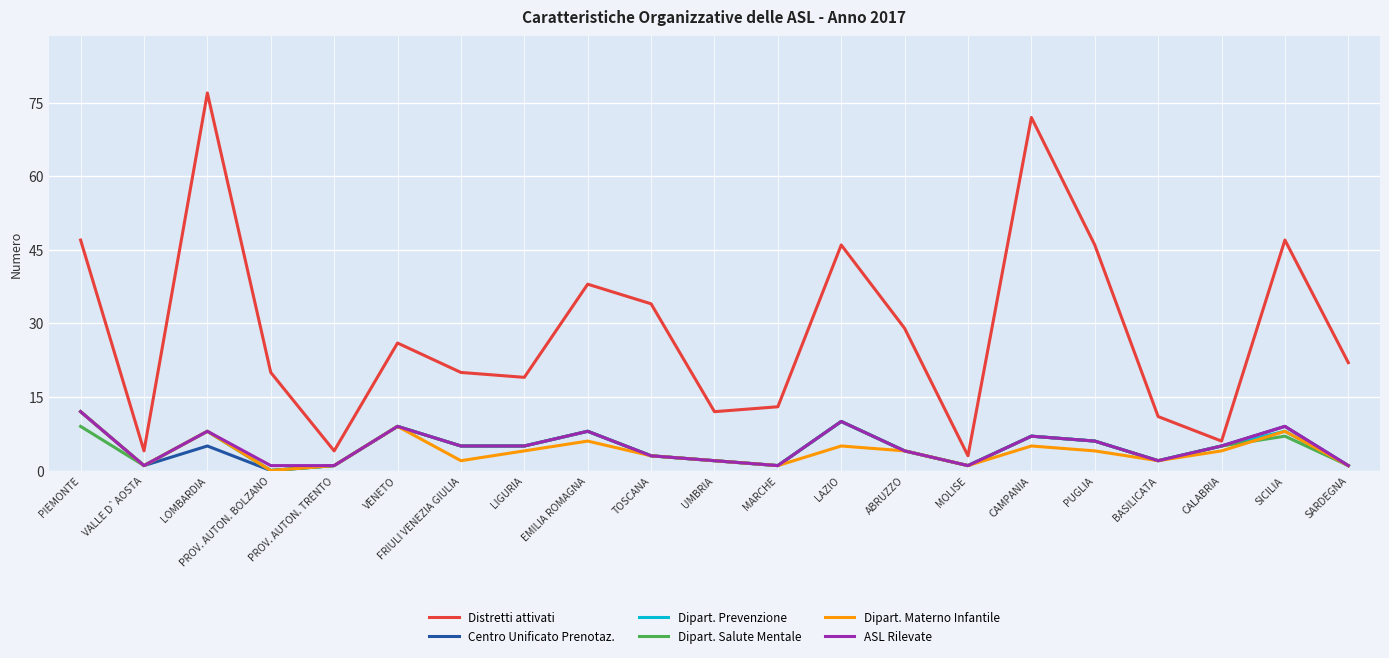

What is the maximum value for Dipart. Materno Infantile?

12